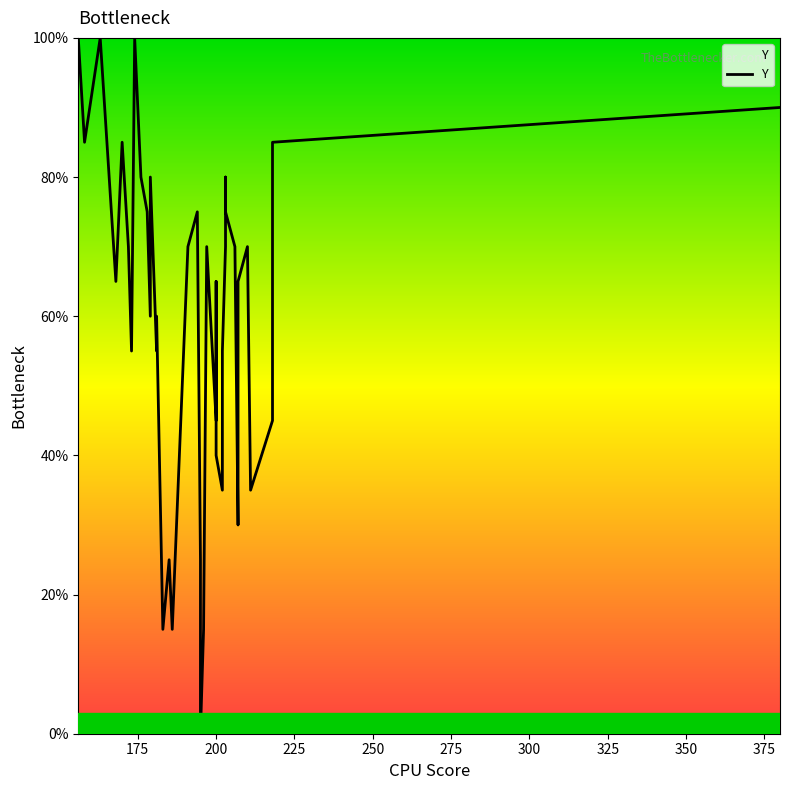

What is the sum of all values?

2425.0